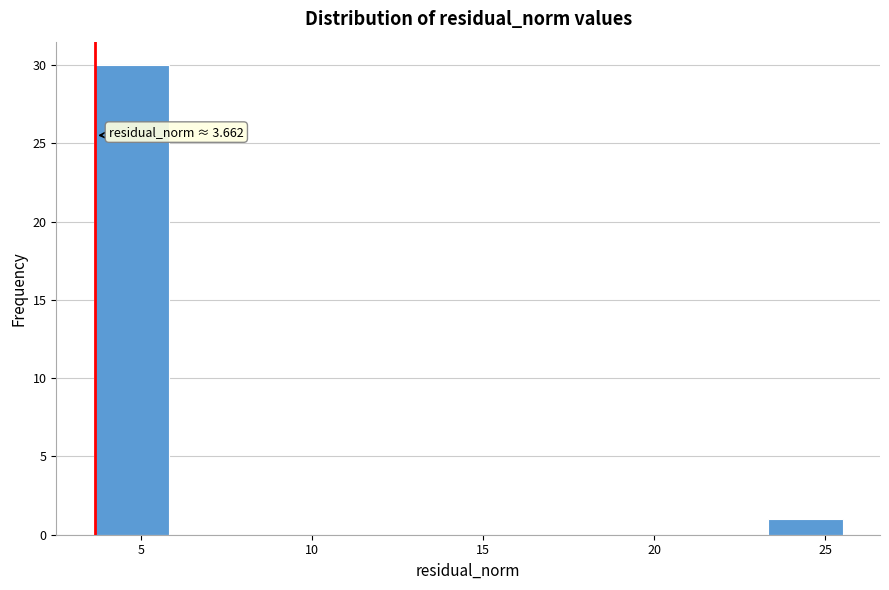

Over which range of the x-axis is the bar tallest?

3.5 to 6.0